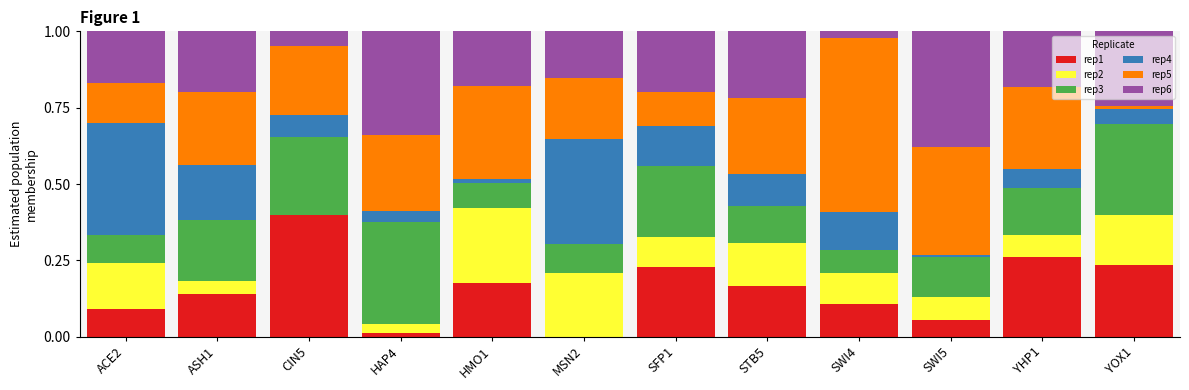

What is the total value across all series at MSN2?

1.0